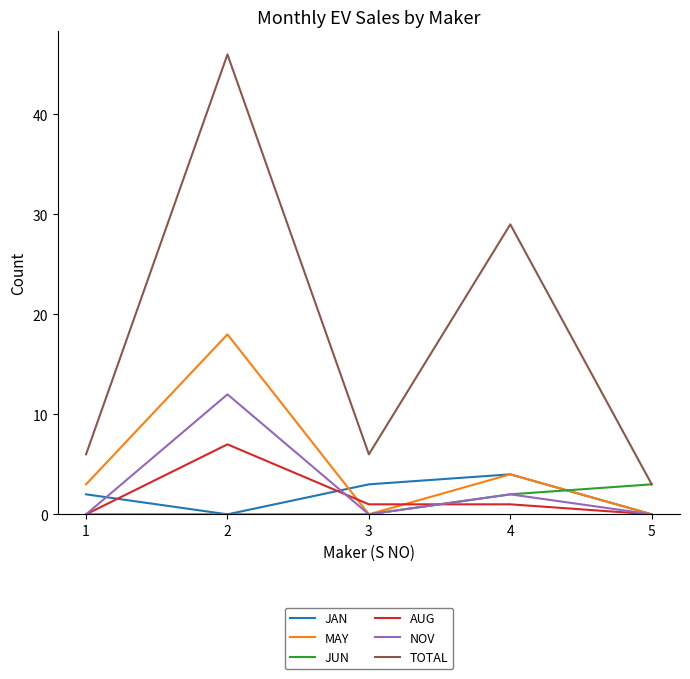

Does the chart display data point markers on the line(s)?

No